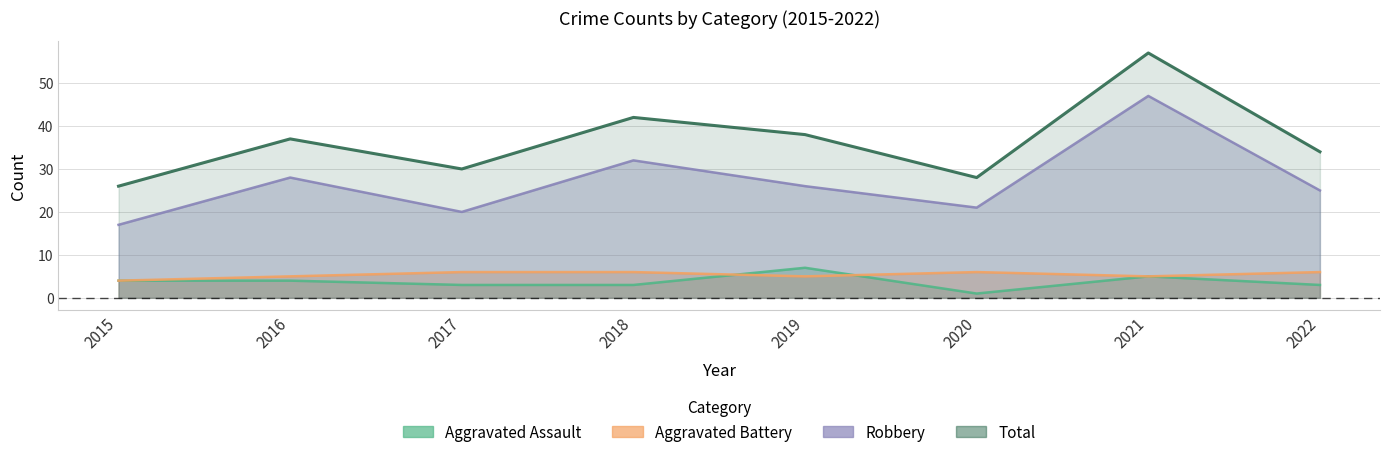

Reading left to right, transcribe all the data shown in this chart.

Aggravated Assault: 2015=4	2016=4	2017=3	2018=3	2019=7	2020=1	2021=5	2022=3
Aggravated Battery: 2015=4	2016=5	2017=6	2018=6	2019=5	2020=6	2021=5	2022=6
Robbery: 2015=17	2016=28	2017=20	2018=32	2019=26	2020=21	2021=47	2022=25
Total: 2015=26	2016=37	2017=30	2018=42	2019=38	2020=28	2021=57	2022=34